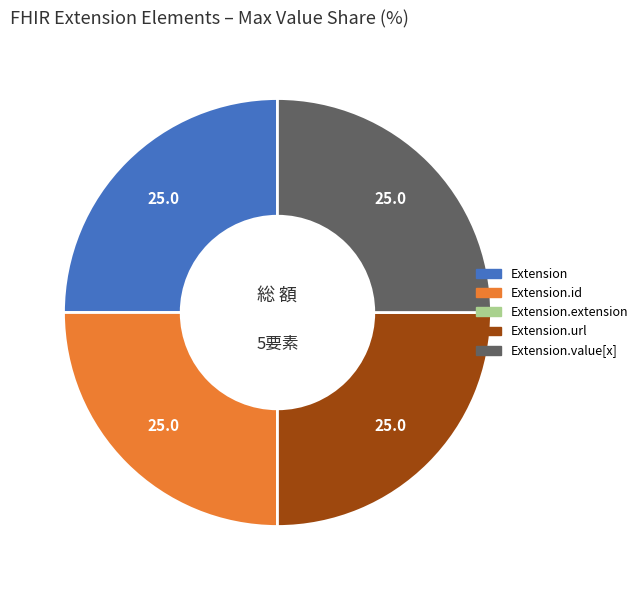

Is it true that Extension.url is 25% of the pie?

True